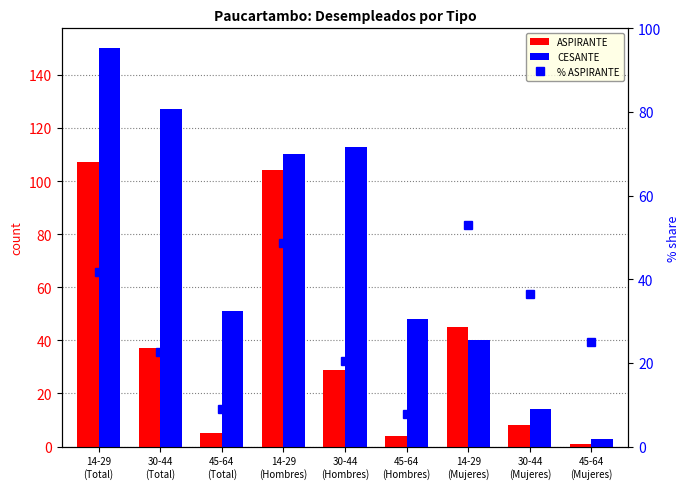

What is the difference between the CESANTE values at 14-29
(Mujeres) and 30-44
(Mujeres)?

26.0